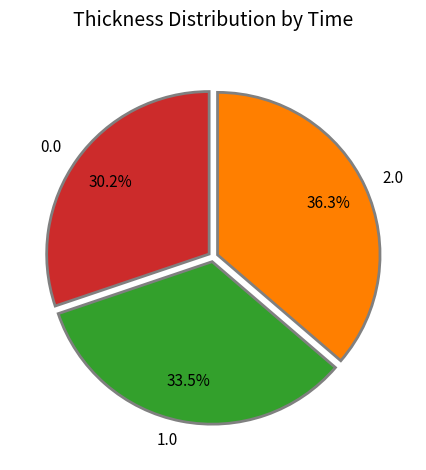

The 2.0 slice represents 36% of the pie. True or false?

True